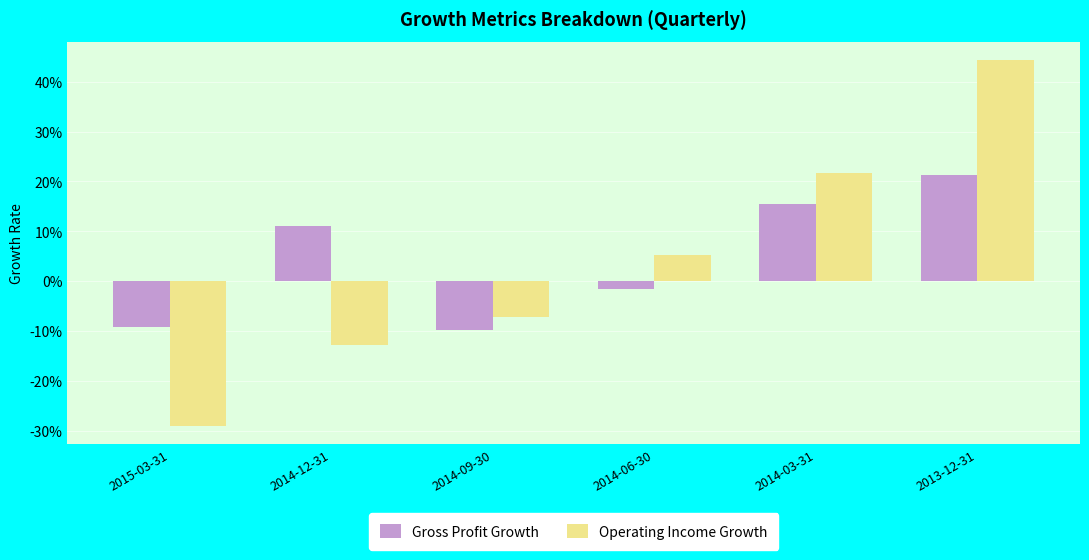

Reading left to right, what are all the values shown in this chart?

Gross Profit Growth: -0.1	0.1	-0.1	-0.0	0.2	0.2
Operating Income Growth: -0.3	-0.1	-0.1	0.1	0.2	0.4